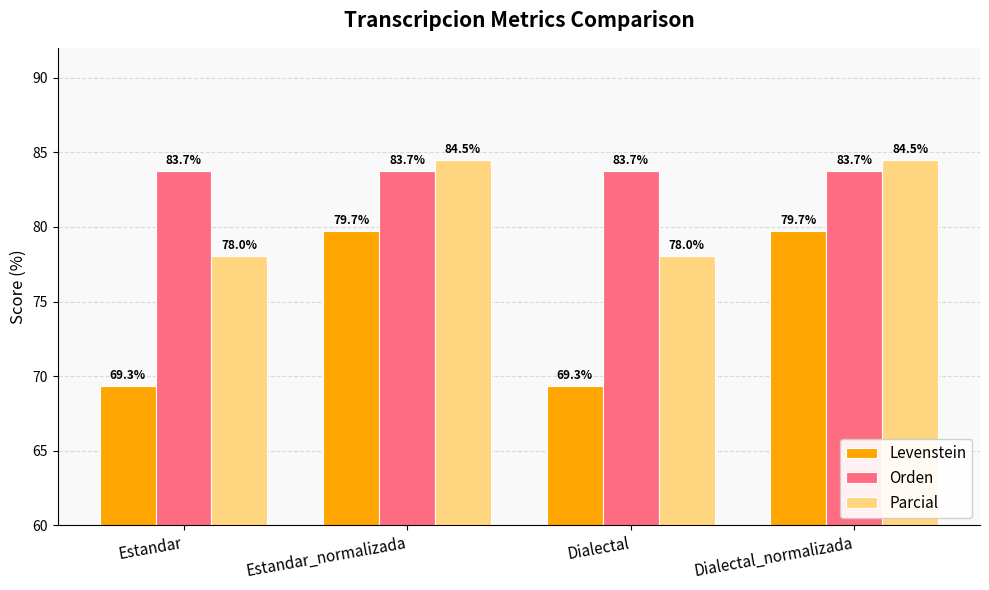

What value does the Parcial series have at Estandar?

78.0